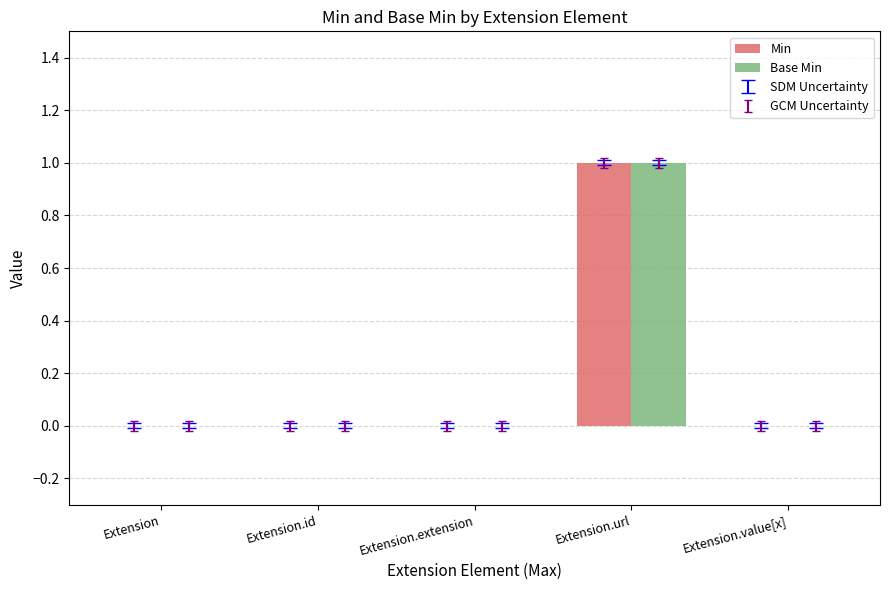

What is the sum of the Min values at Extension.value[x] and Extension.url?

1